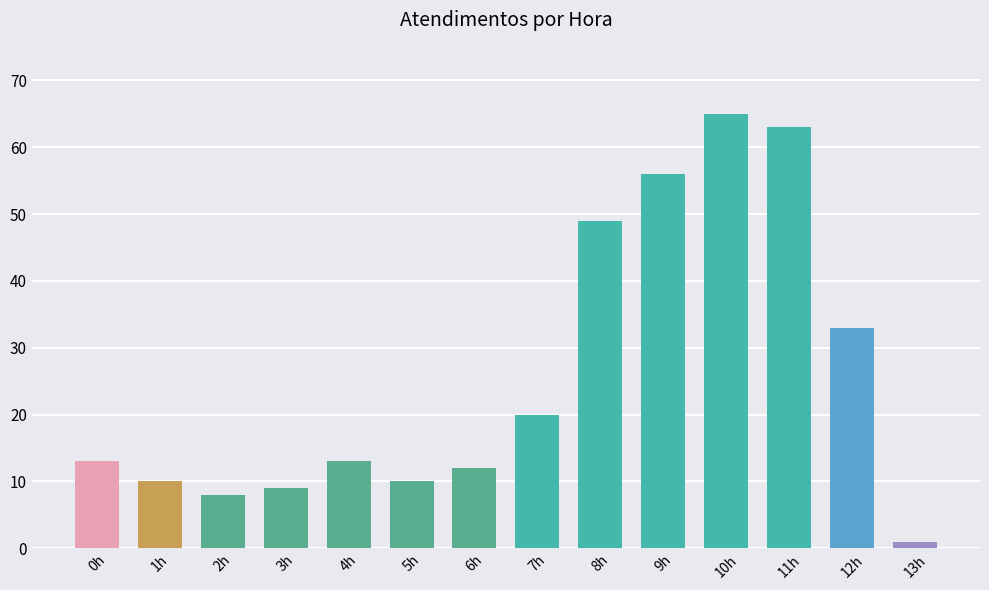

The value at 11h is 63. True or false?

True